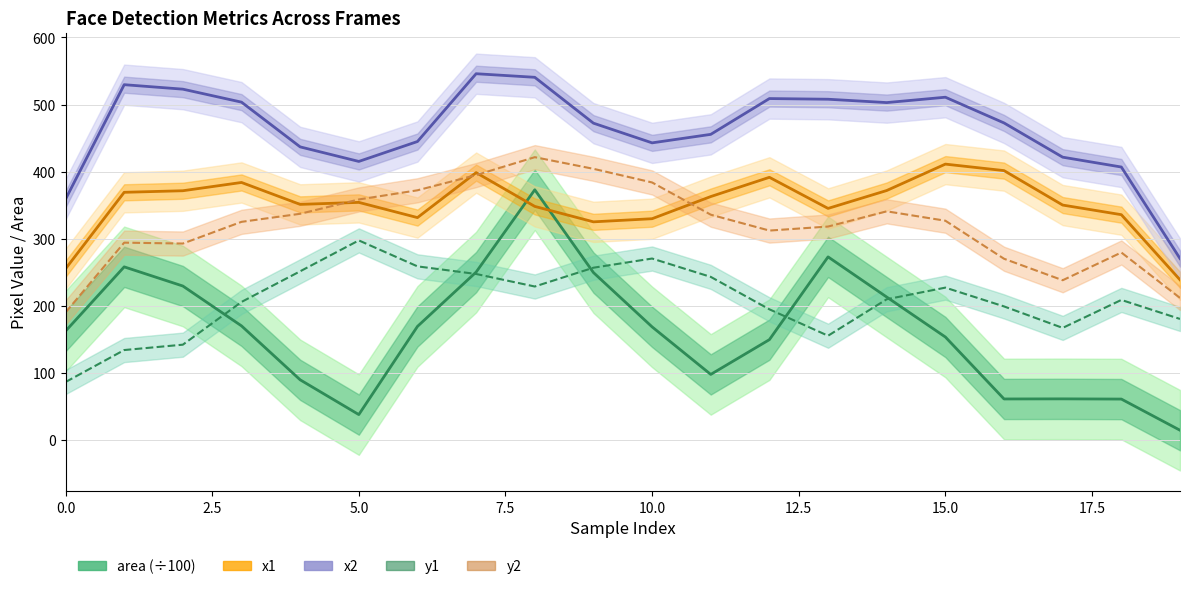

At which label is y2 closest to 306?

12